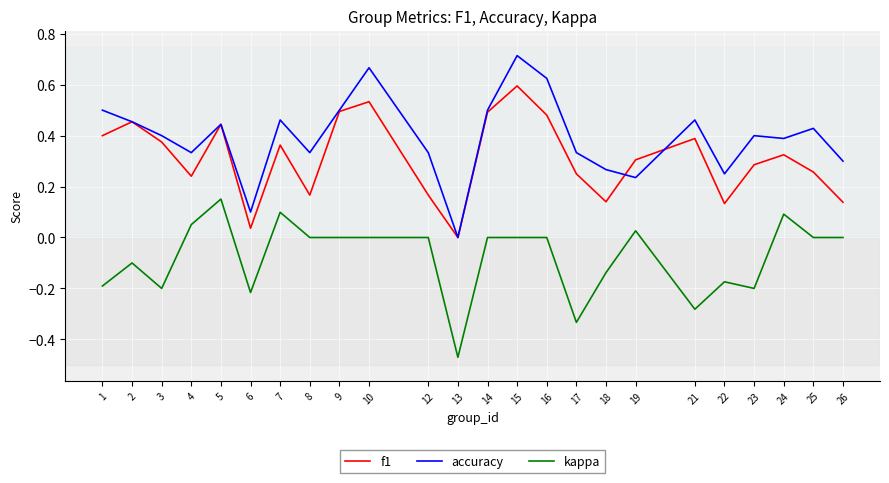

True or false: kappa and f1 intersect in this chart.

False